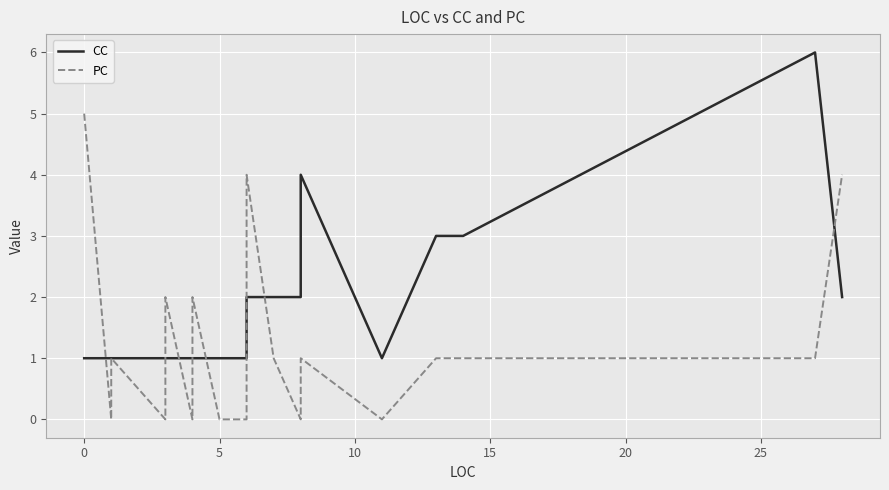

What is the difference between the maximum and minimum values in the CC series?

5